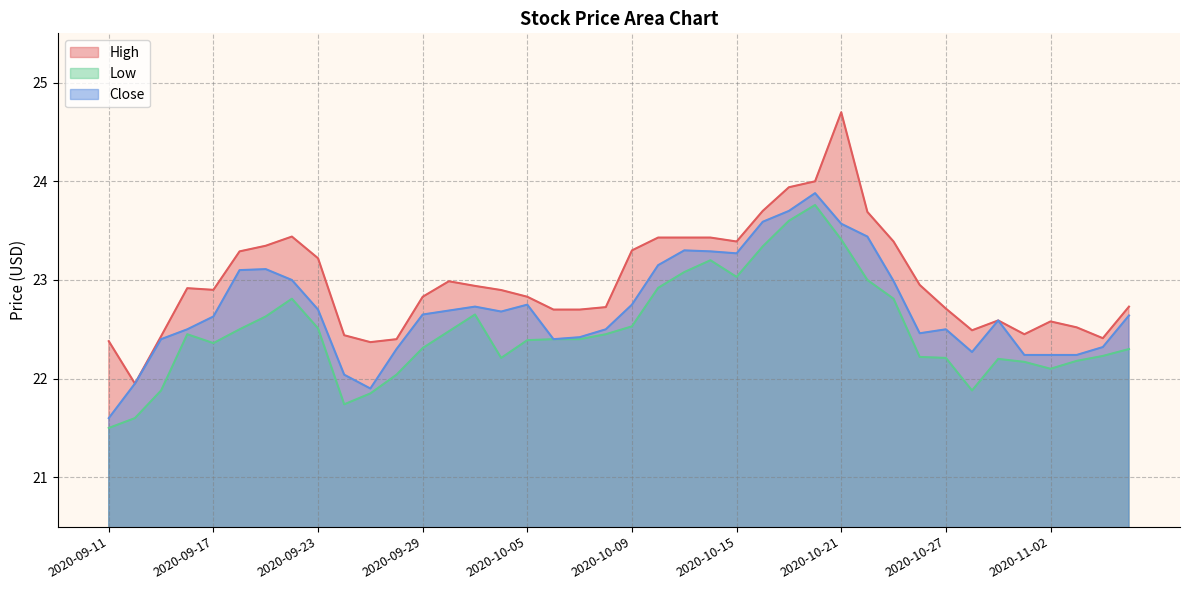

List the series in order of their overall mean, lowest first.

Low, Close, High